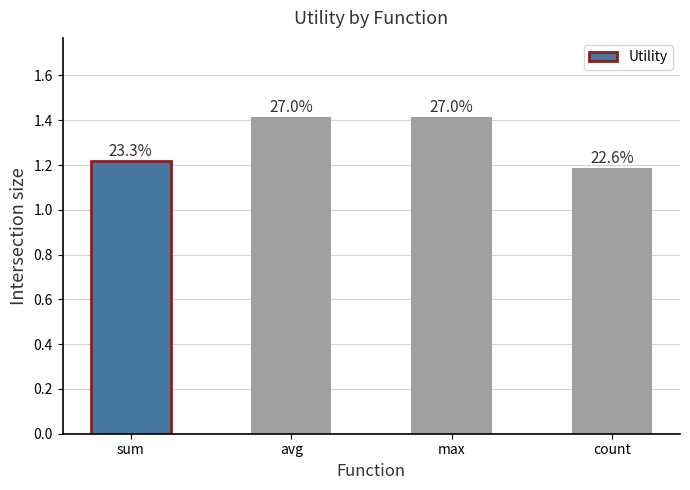

Which label corresponds to the smallest value in the chart?

count